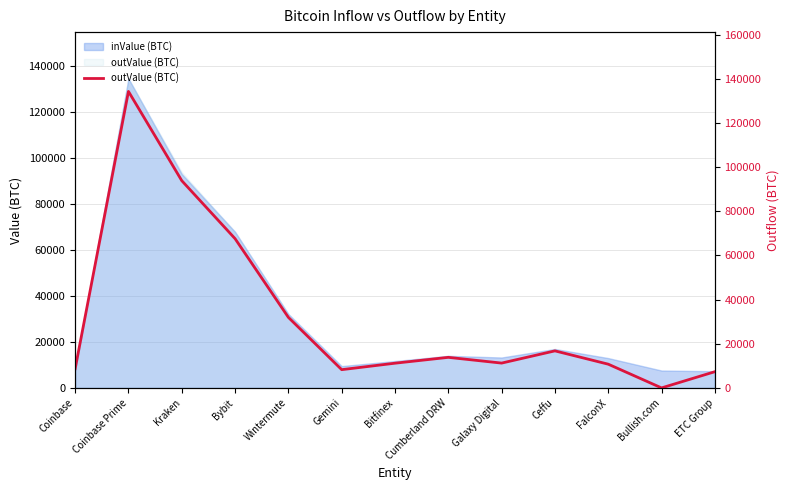

What is the greatest value displayed?

134275.1